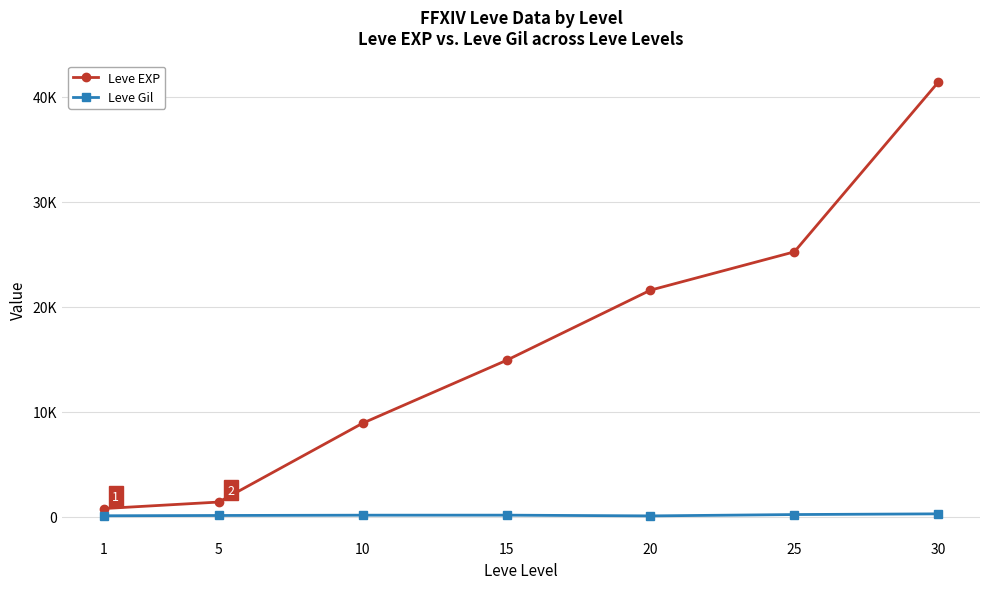

The value of Leve Gil at 30 is 474. True or false?

False